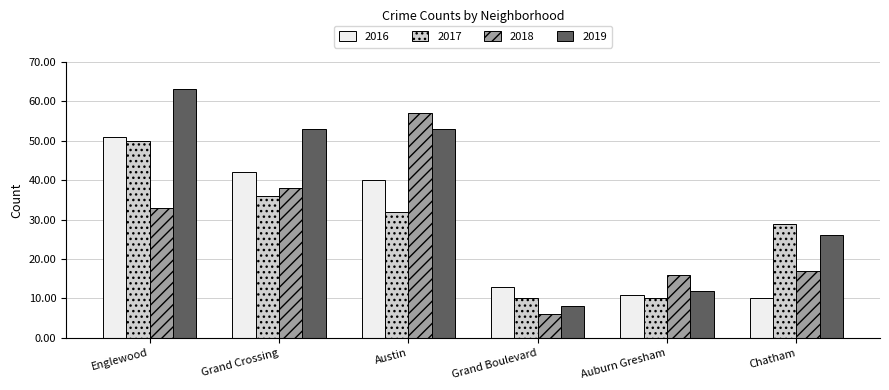

At Chatham, list the series in order from smallest to largest.

2016, 2018, 2019, 2017